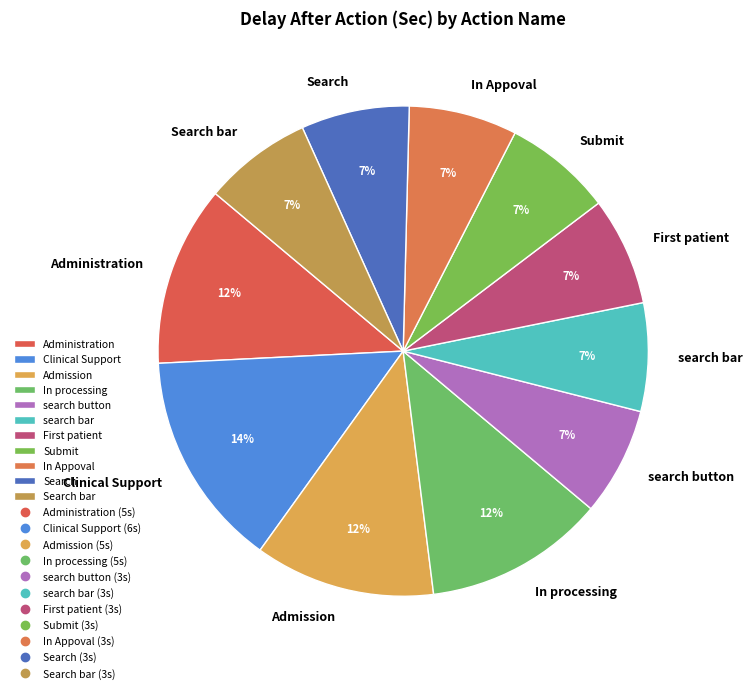

What is the largest slice in the pie chart?

Clinical Support